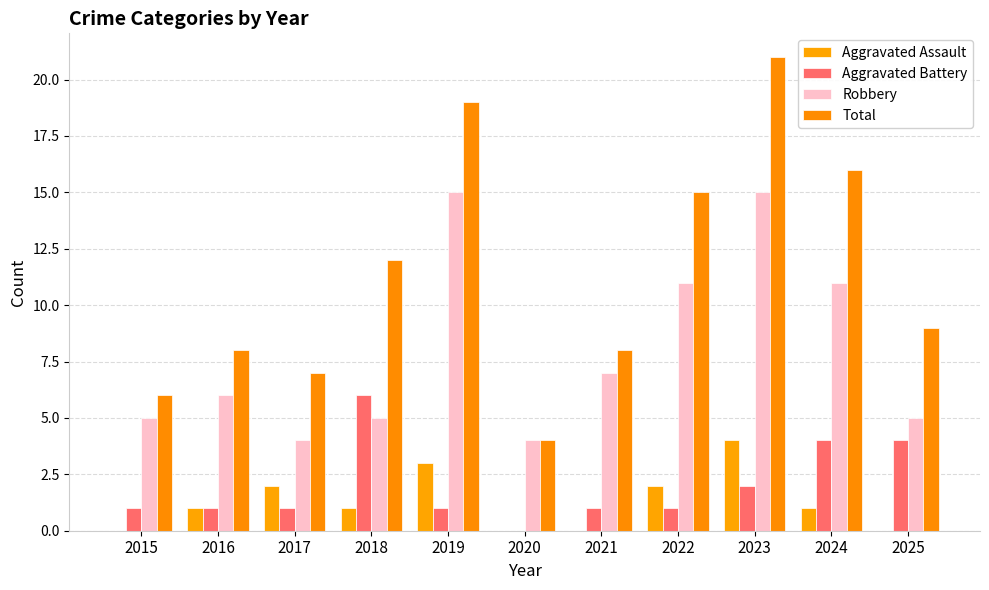

Which series has the widest spread of values?

Total